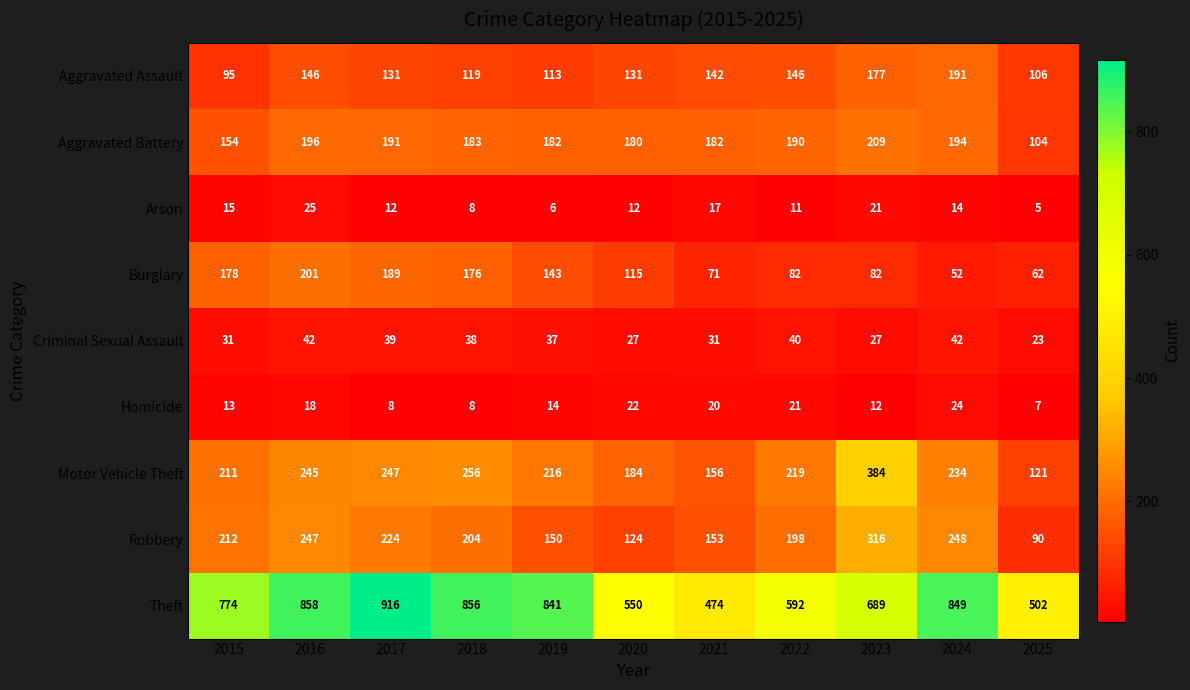

At how many categories does at least one series exceed 885?

1